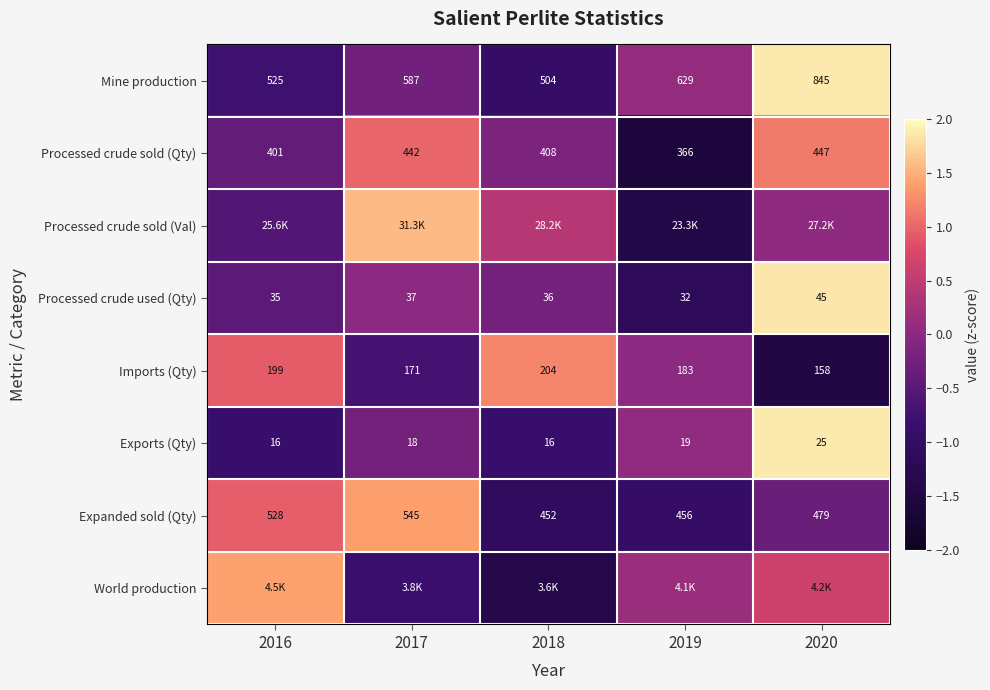

Which category has the highest value across all series?

2020